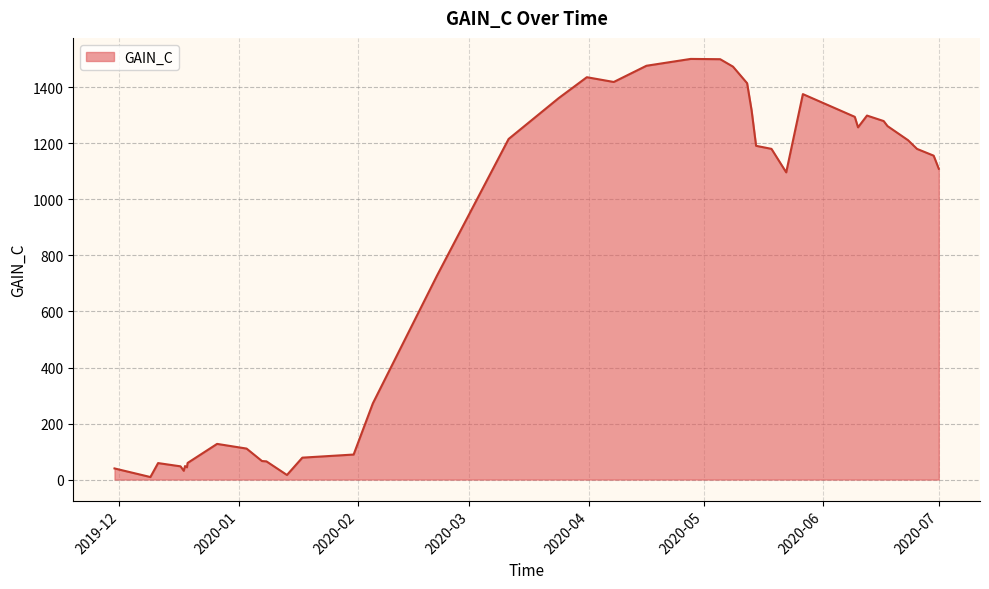

What is the greatest value displayed?

1501.7